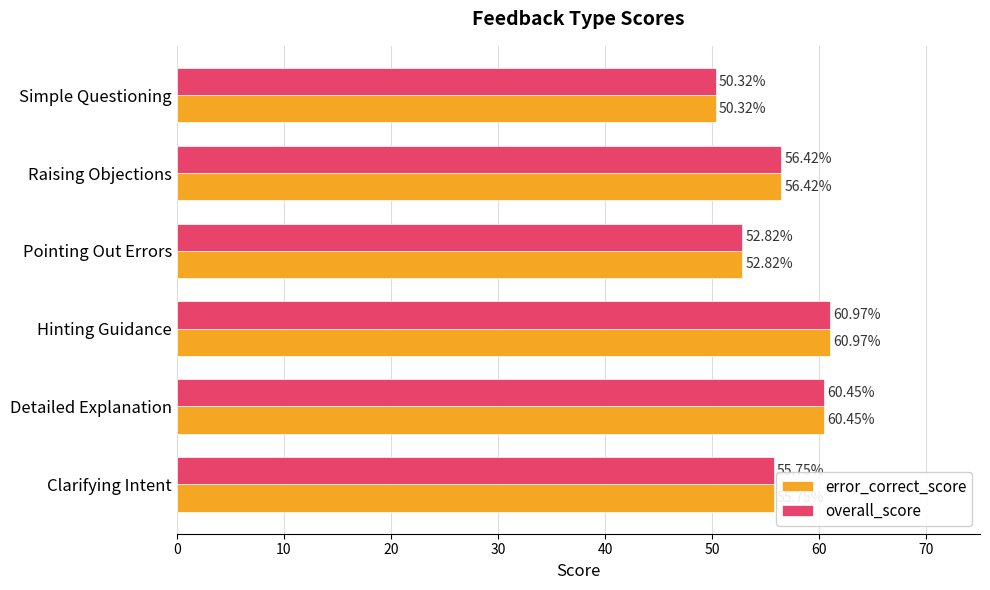

At which label is error_correct_score closest to 55?

Clarifying Intent